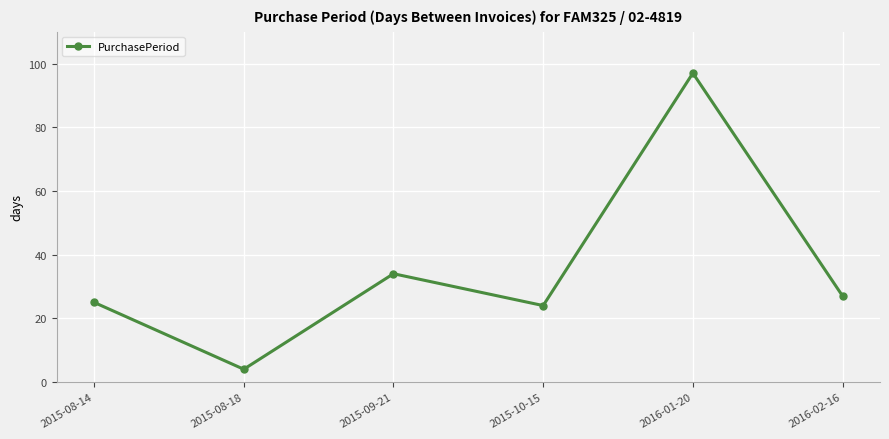

At which category does the data reach its first local valley?

2015-08-18